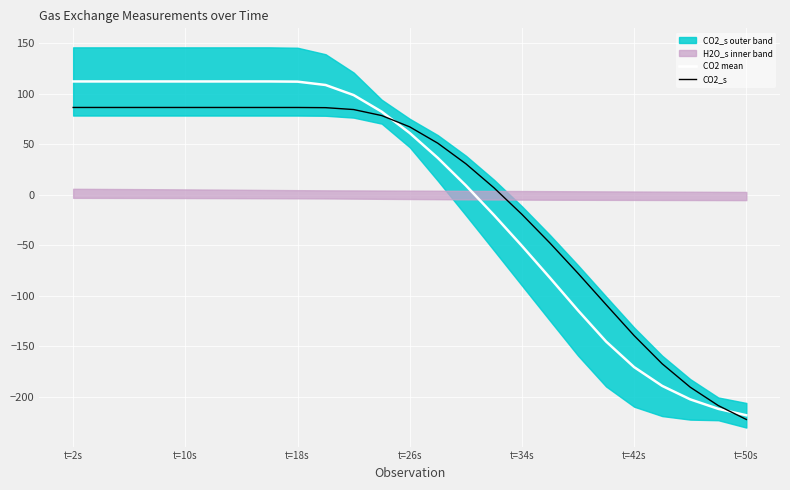

True or false: CO2_s and CO2 mean cross at least once.

True